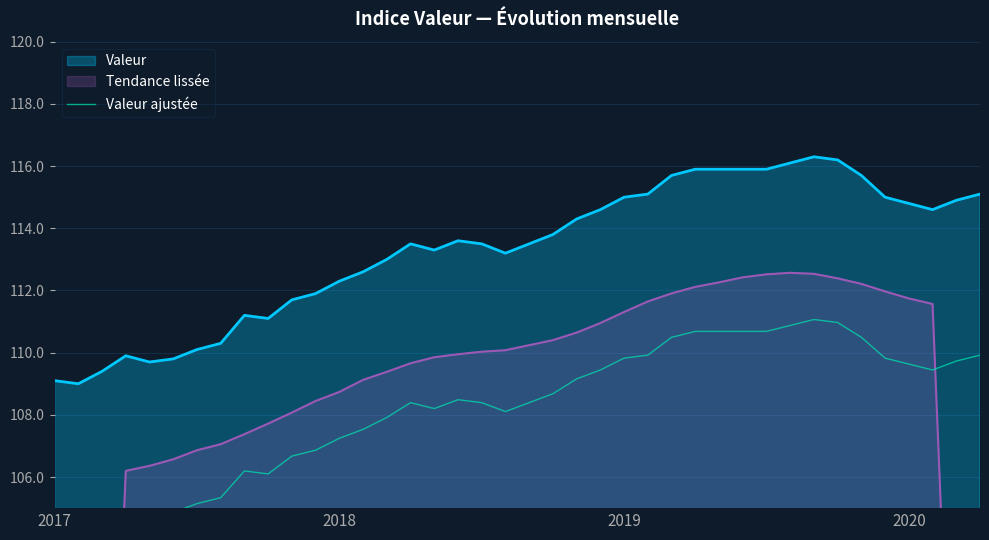

What is the minimum value for Valeur?

109.0